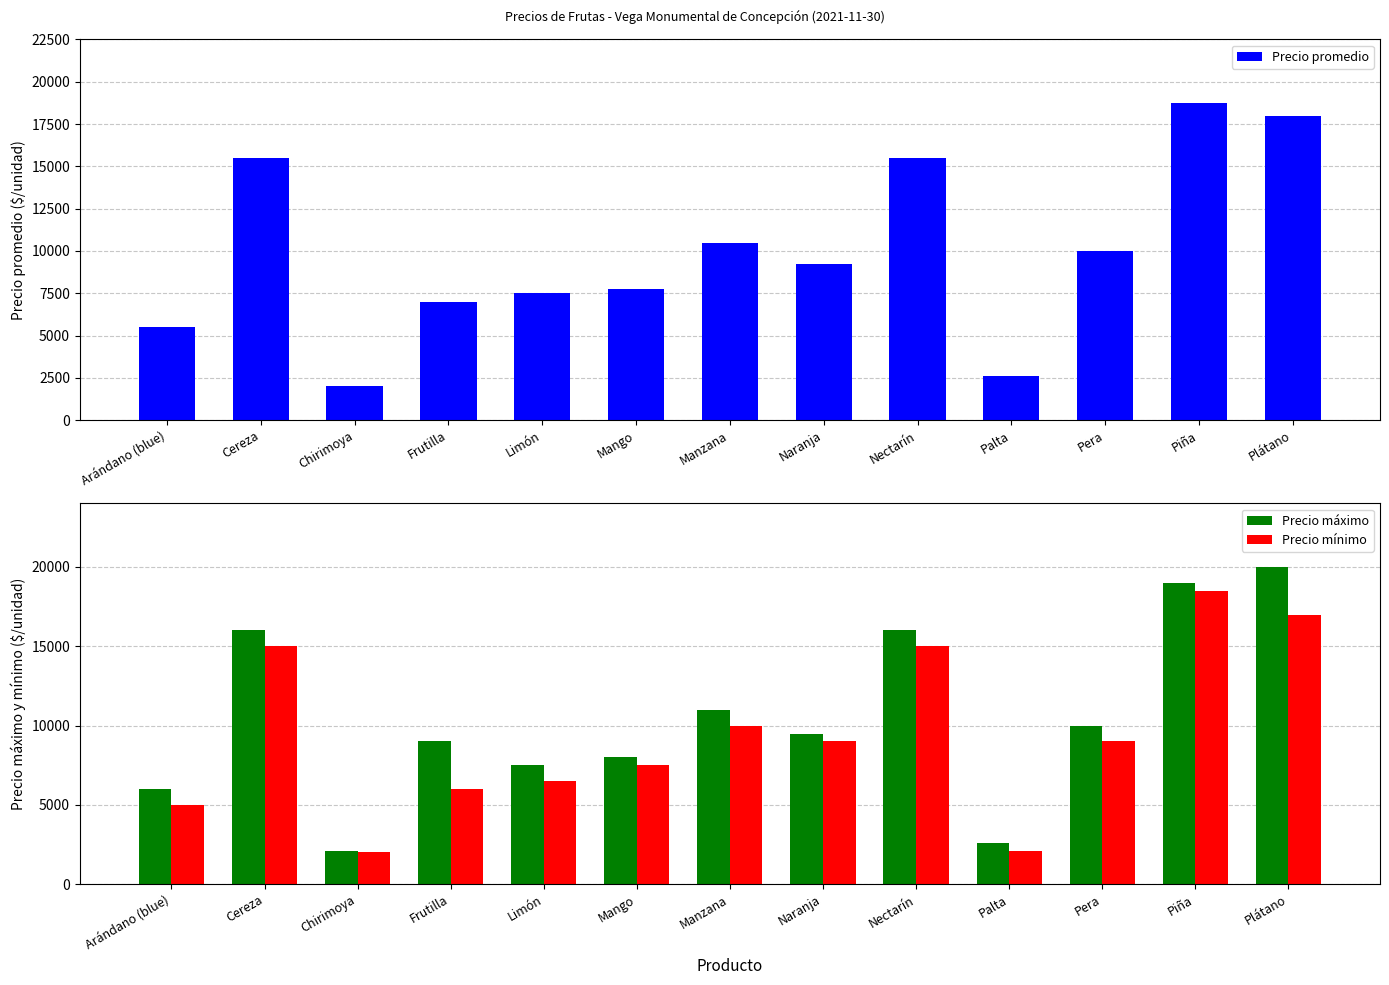

Which series has the largest total across all categories?

Precio máximo